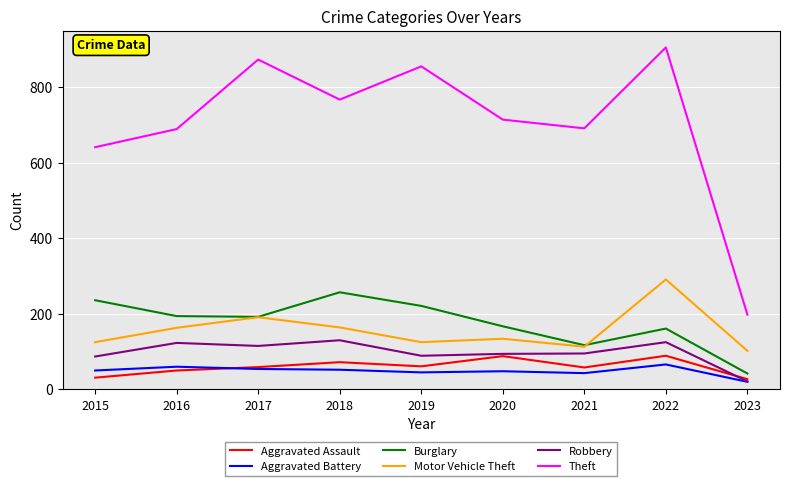

What is the lowest value of the Motor Vehicle Theft series?

102